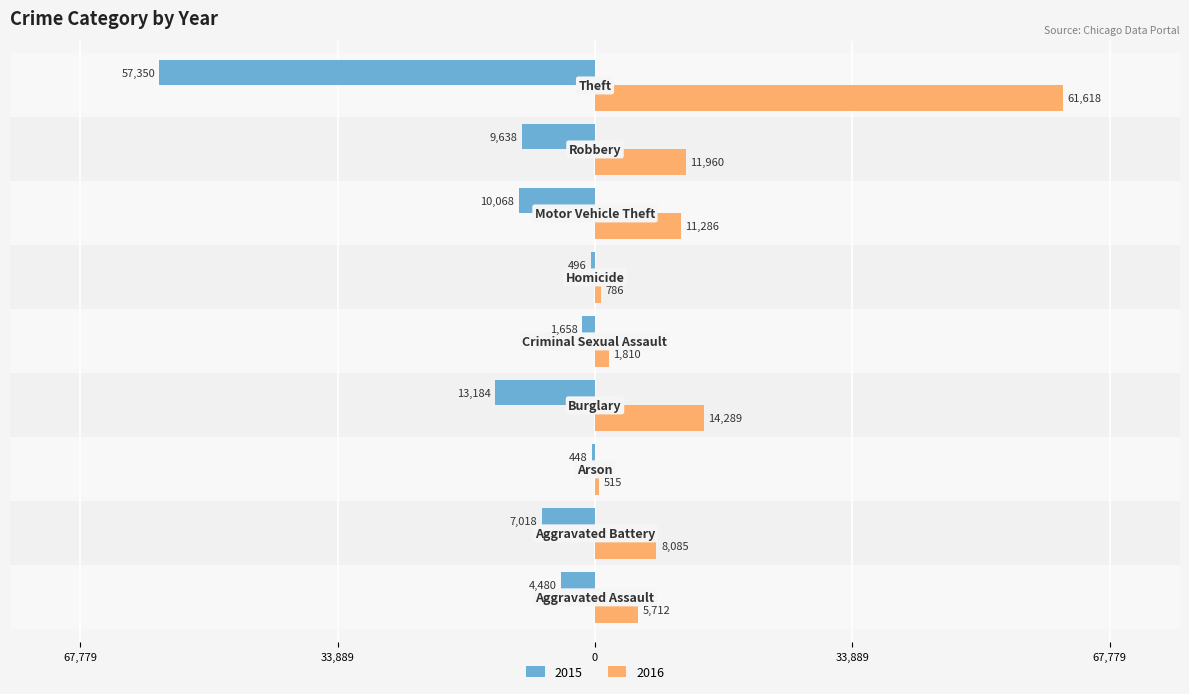

What are all the series names shown in the legend?

2015, 2016